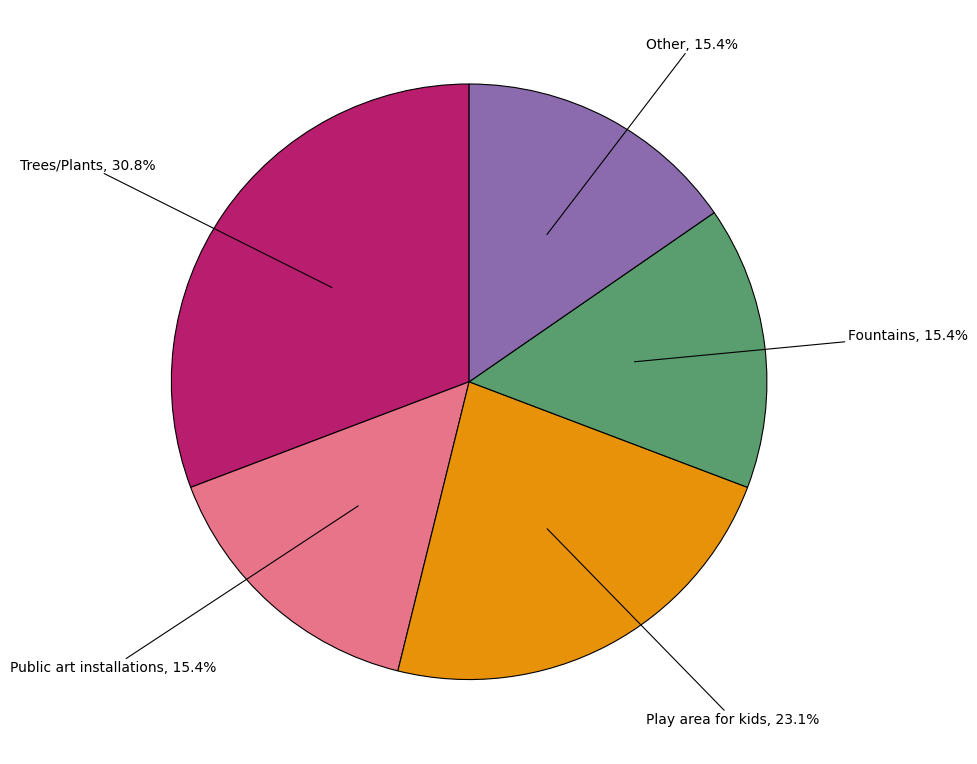

Is there any slice that represents more than half of the pie?

No